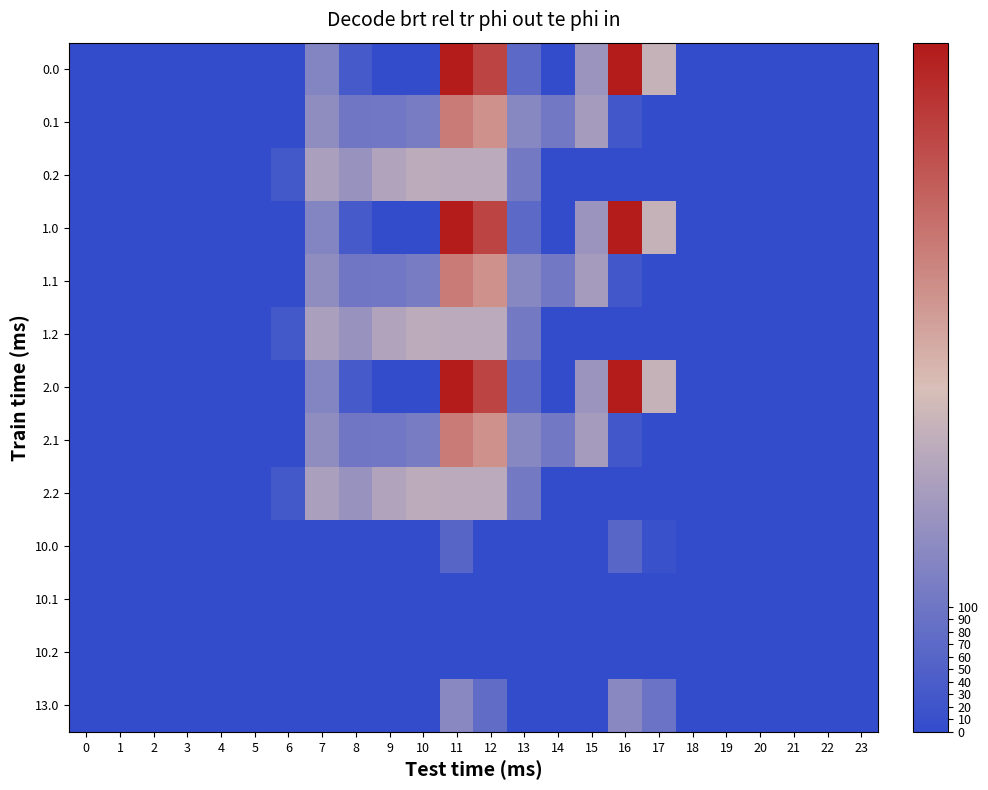

Reading left to right, what are all the values shown in this chart?

0.0: 0=0.0	1=0.0	2=0.0	3=0.0	4=0.0	5=0.0	6=0.0	7=134.3	8=35.0	9=0.0	10=0.0	11=544.3	12=477.2	13=70.2	14=0.3	15=172.8	16=545.4	17=243.5	18=0.0	19=0.0	20=0.0	21=0.0	22=0.0	23=0.0
0.1: 0=0.0	1=0.0	2=0.0	3=0.0	4=0.0	5=0.0	6=0.0	7=153.2	8=102.3	9=104.8	10=114.0	11=384.7	12=350.8	13=141.2	14=105.5	15=190.4	16=26.8	17=0.0	18=0.0	19=0.0	20=0.0	21=0.0	22=0.0	23=0.0
0.2: 0=0.0	1=0.0	2=0.0	3=0.0	4=0.0	5=0.0	6=29.3	7=199.0	8=169.5	9=209.6	10=228.0	11=225.2	12=224.3	13=107.8	14=0.0	15=0.0	16=0.0	17=0.0	18=0.0	19=0.0	20=0.0	21=0.0	22=0.0	23=0.0
1.0: 0=0.0	1=0.0	2=0.0	3=0.0	4=0.0	5=0.0	6=0.0	7=134.3	8=35.0	9=0.0	10=0.0	11=544.3	12=477.2	13=70.2	14=0.3	15=172.8	16=545.4	17=243.5	18=0.0	19=0.0	20=0.0	21=0.0	22=0.0	23=0.0
1.1: 0=0.0	1=0.0	2=0.0	3=0.0	4=0.0	5=0.0	6=0.0	7=153.2	8=102.3	9=104.8	10=114.0	11=384.7	12=350.8	13=141.2	14=105.5	15=190.4	16=26.8	17=0.0	18=0.0	19=0.0	20=0.0	21=0.0	22=0.0	23=0.0
1.2: 0=0.0	1=0.0	2=0.0	3=0.0	4=0.0	5=0.0	6=29.3	7=199.0	8=169.5	9=209.6	10=228.0	11=225.2	12=224.3	13=107.8	14=0.0	15=0.0	16=0.0	17=0.0	18=0.0	19=0.0	20=0.0	21=0.0	22=0.0	23=0.0
2.0: 0=0.0	1=0.0	2=0.0	3=0.0	4=0.0	5=0.0	6=0.0	7=134.3	8=35.0	9=0.0	10=0.0	11=544.3	12=477.2	13=70.2	14=0.3	15=172.8	16=545.4	17=243.5	18=0.0	19=0.0	20=0.0	21=0.0	22=0.0	23=0.0
2.1: 0=0.0	1=0.0	2=0.0	3=0.0	4=0.0	5=0.0	6=0.0	7=153.2	8=102.3	9=104.8	10=114.0	11=384.7	12=350.8	13=141.2	14=105.5	15=190.4	16=26.8	17=0.0	18=0.0	19=0.0	20=0.0	21=0.0	22=0.0	23=0.0
2.2: 0=0.0	1=0.0	2=0.0	3=0.0	4=0.0	5=0.0	6=29.3	7=199.0	8=169.5	9=209.6	10=228.0	11=225.2	12=224.3	13=107.8	14=0.0	15=0.0	16=0.0	17=0.0	18=0.0	19=0.0	20=0.0	21=0.0	22=0.0	23=0.0
10.0: 0=0.0	1=0.0	2=0.0	3=0.0	4=0.0	5=0.0	6=0.0	7=0.0	8=0.0	9=0.0	10=0.0	11=62.3	12=0.0	13=0.0	14=0.0	15=0.0	16=63.4	17=11.8	18=0.0	19=0.0	20=0.0	21=0.0	22=0.0	23=0.0
10.1: 0=0.0	1=0.0	2=0.0	3=0.0	4=0.0	5=0.0	6=0.0	7=0.0	8=0.0	9=0.0	10=0.0	11=0.0	12=0.0	13=0.0	14=0.0	15=0.0	16=0.0	17=0.0	18=0.0	19=0.0	20=0.0	21=0.0	22=0.0	23=0.0
10.2: 0=0.0	1=0.0	2=0.0	3=0.0	4=0.0	5=0.0	6=0.0	7=0.0	8=0.0	9=0.0	10=0.0	11=0.0	12=0.0	13=0.0	14=0.0	15=0.0	16=0.0	17=0.0	18=0.0	19=0.0	20=0.0	21=0.0	22=0.0	23=0.0
13.0: 0=0.0	1=0.0	2=0.0	3=0.0	4=0.0	5=0.0	6=0.0	7=0.0	8=0.0	9=0.0	10=0.0	11=144.3	12=77.2	13=0.0	14=0.0	15=0.0	16=145.4	17=93.8	18=0.0	19=0.0	20=0.0	21=0.0	22=0.0	23=0.0